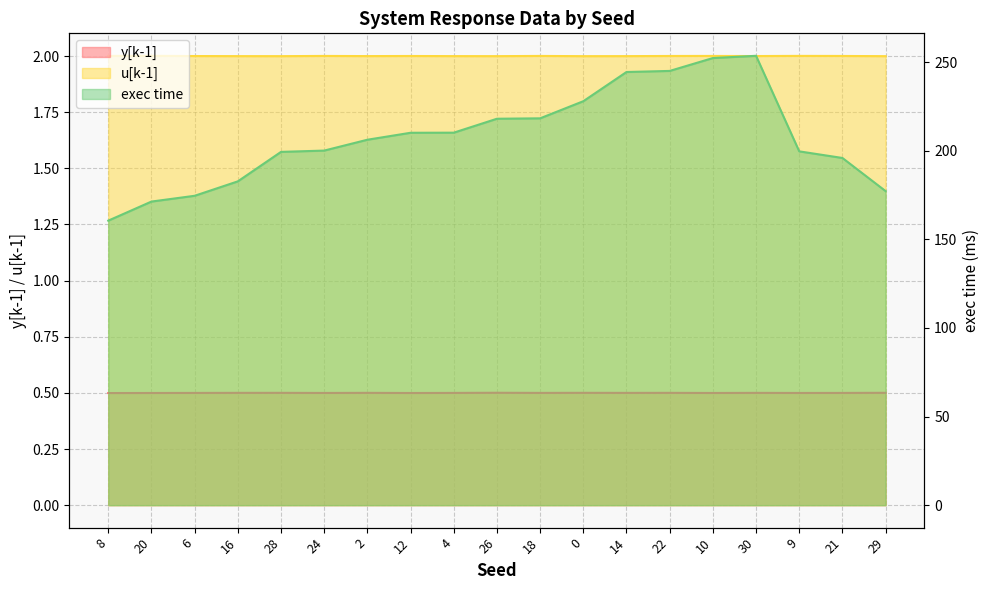

What is the sum of the y[k-1] values at 28 and 12?

1.0